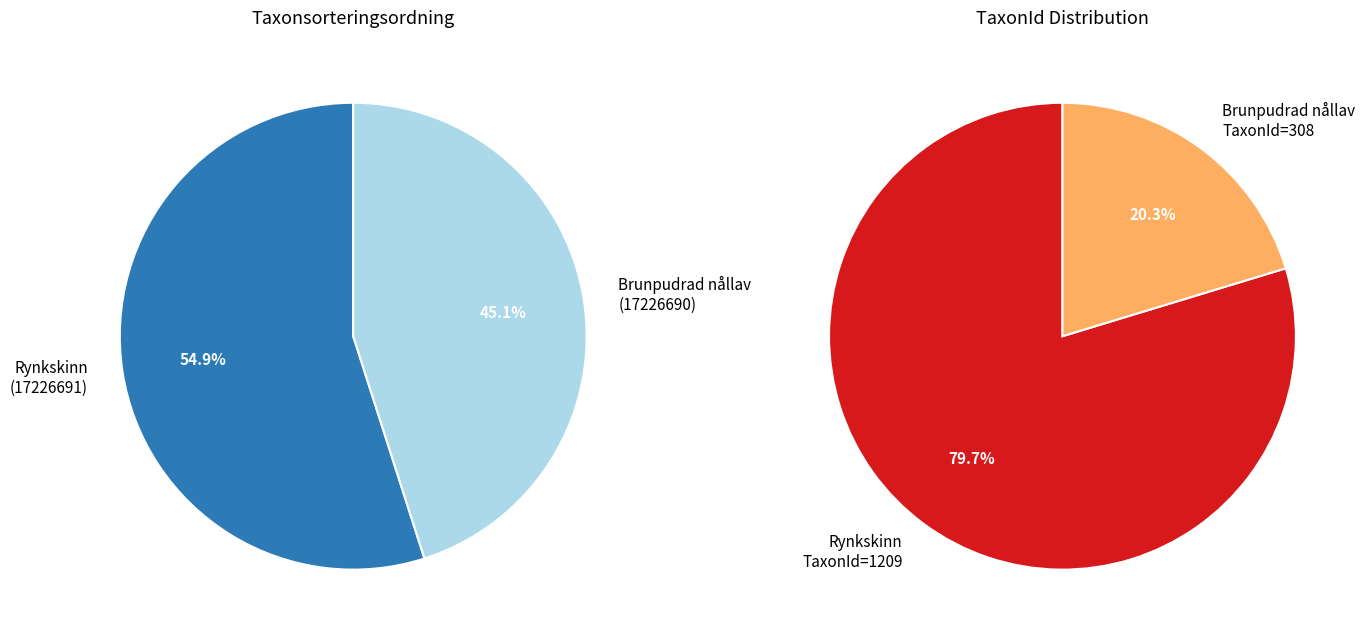

To the nearest percent, what is the average slice percentage?

50%